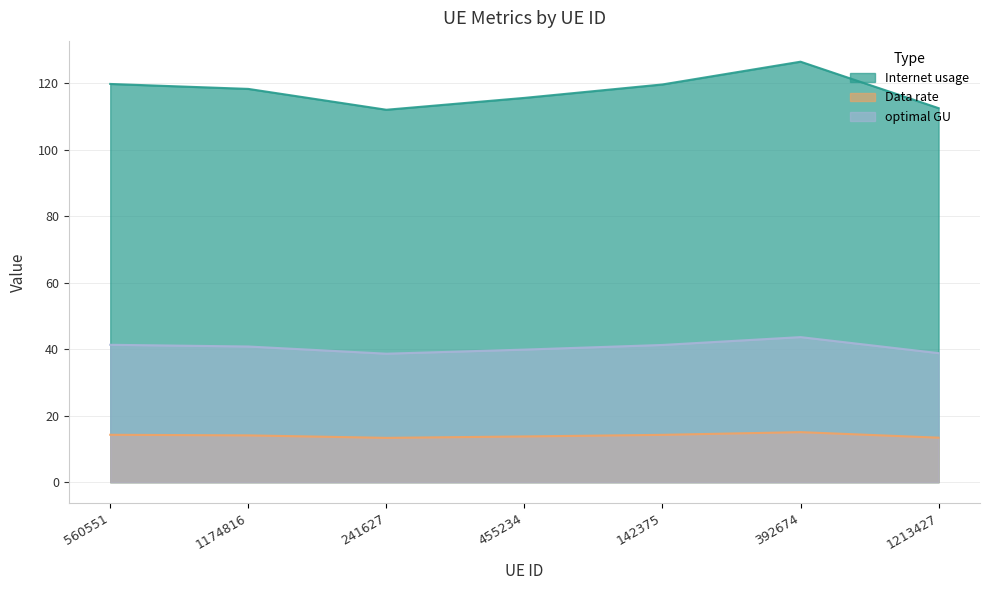

What is the sum of the Data rate values at 560551 and 392674?

29.3